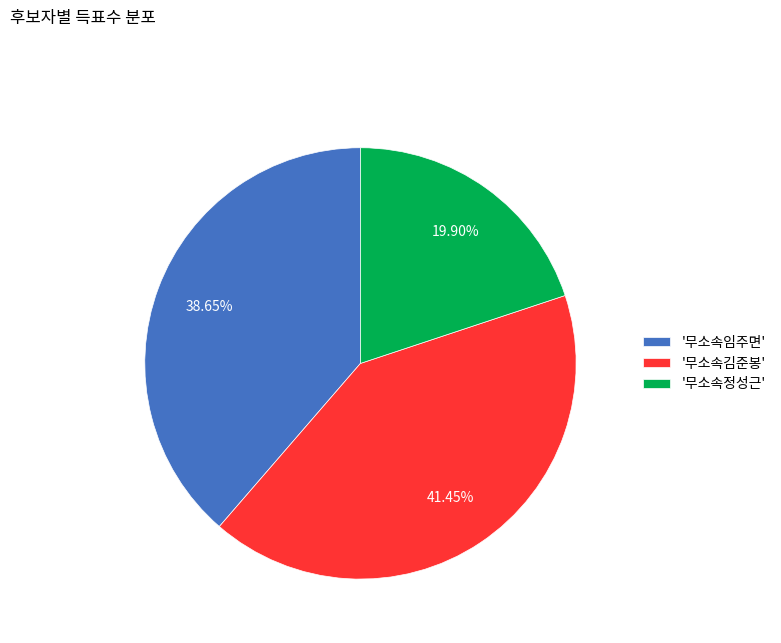

Do '무소속임주면' and '무소속김준봉' together represent more than half of the pie?

Yes